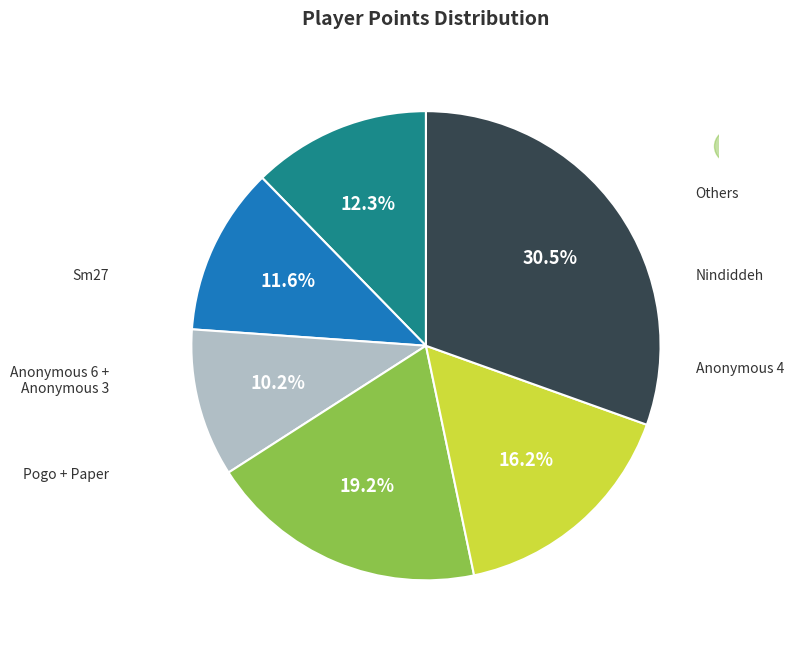

Is there a majority slice in this chart?

No